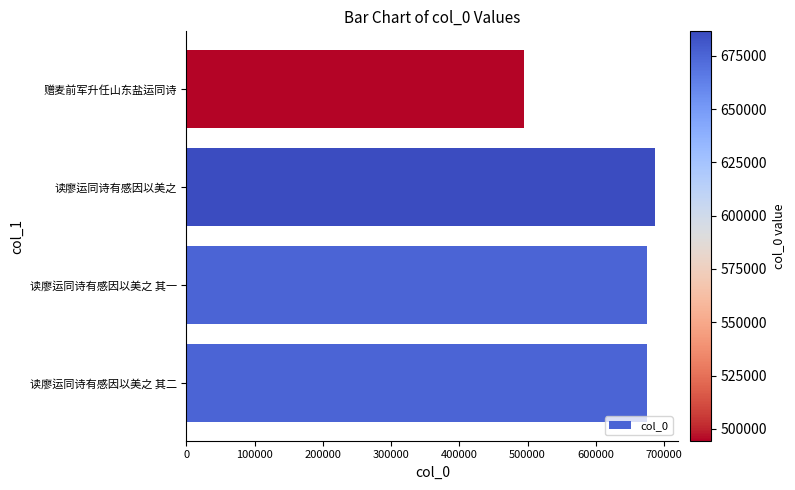

Does the chart contain any negative values?

No